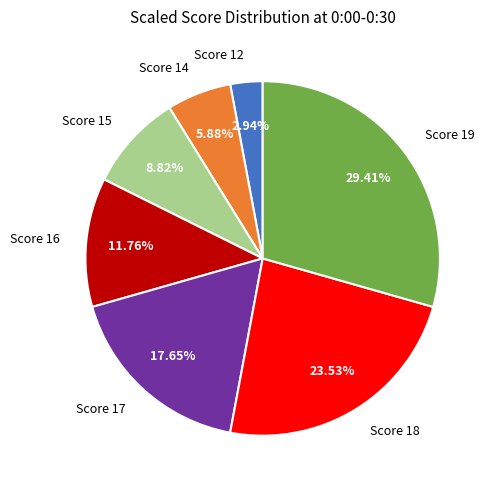

Approximately how many times larger is the value at Score 19 compared to Score 18?

1.2